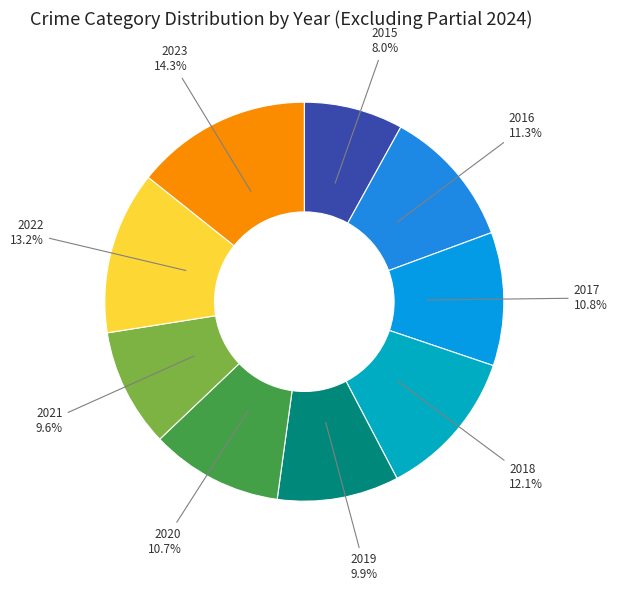

To the nearest percent, what portion does 2016 represent?

11%